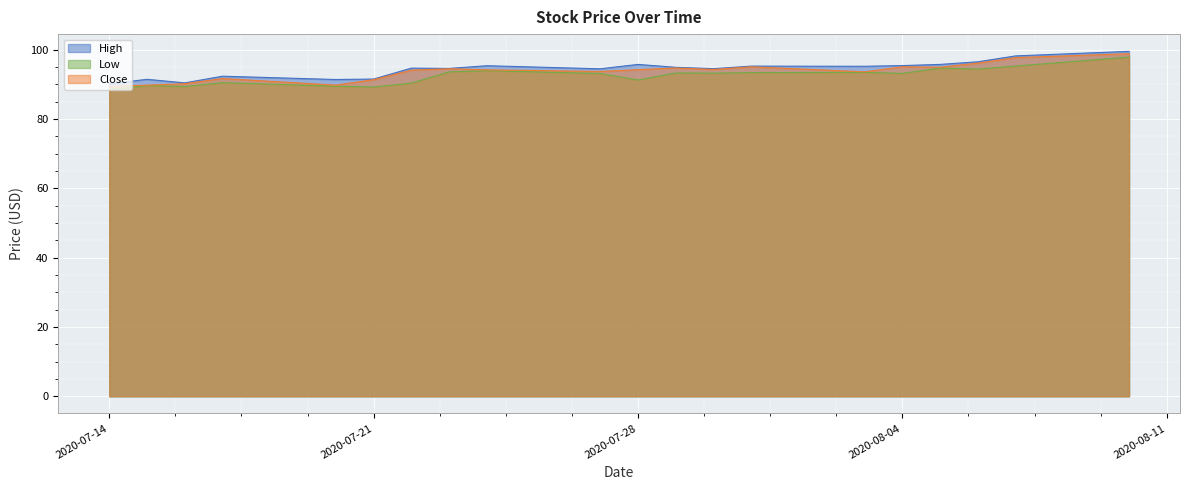

Where is the first local minimum for Low?

2020-07-16